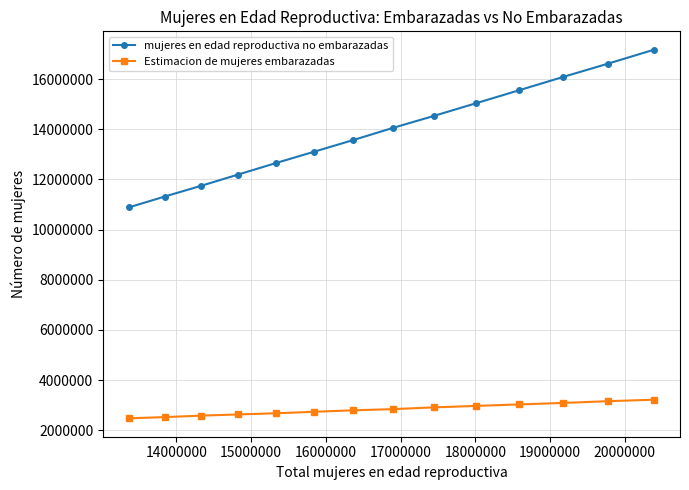

What is the minimum value for Estimacion de mujeres embarazadas?

2480858.6